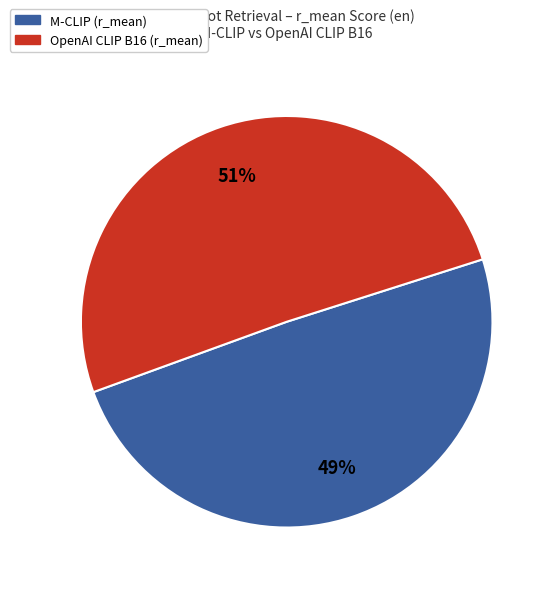

How many slices are in this pie chart?

2